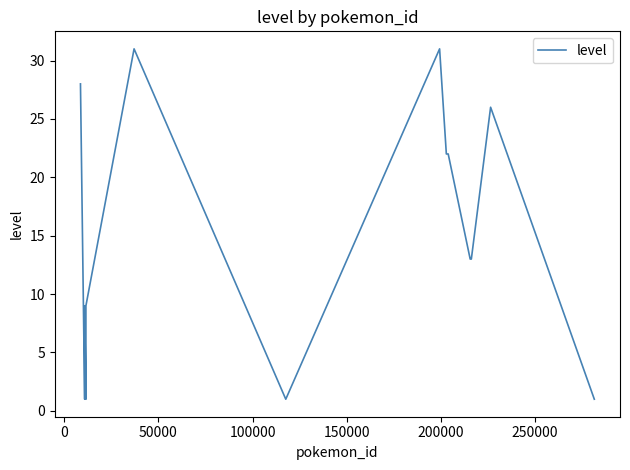

What is the greatest value displayed?

31